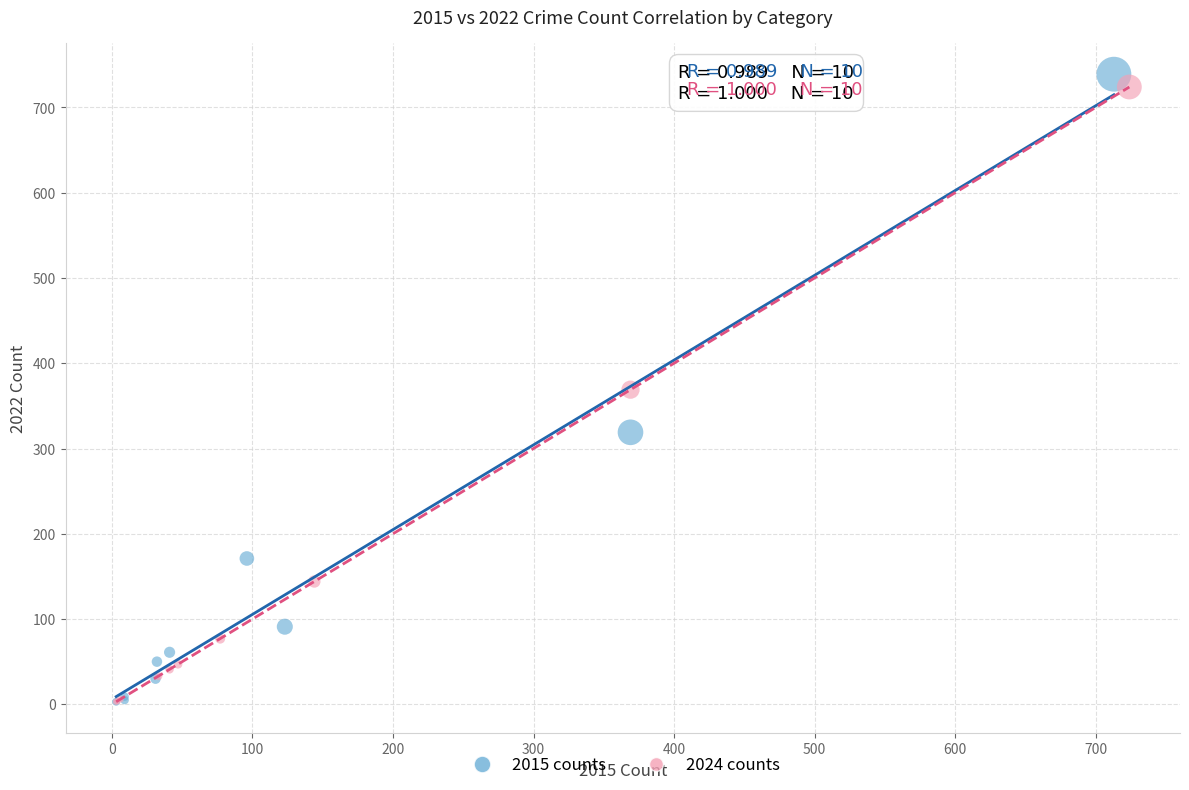

Which series has the largest Y range (max minus min)?

2015 counts